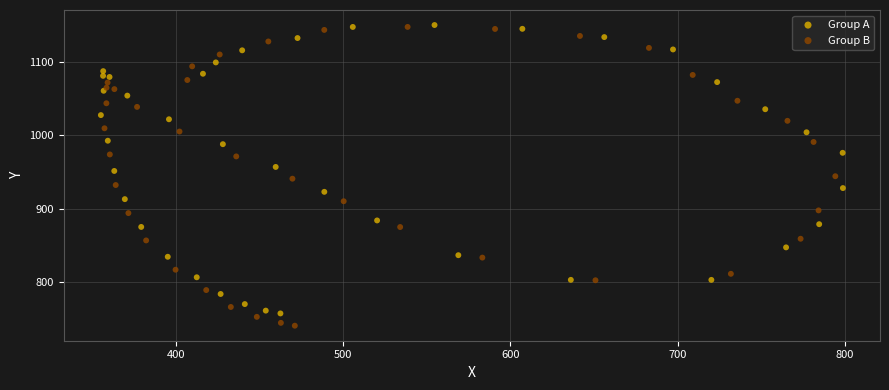

Which series has the widest spread of Y values?

Group B